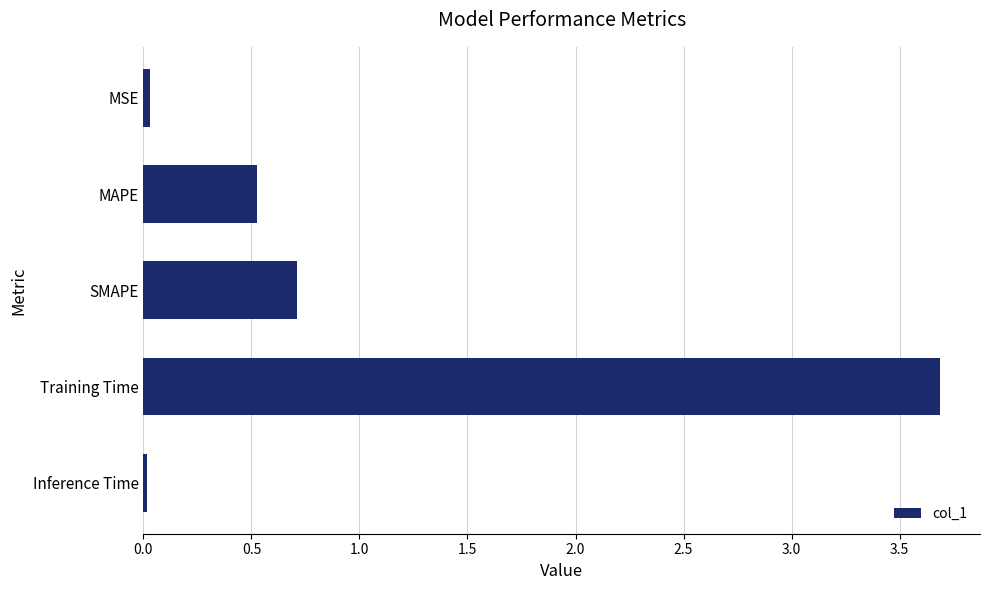

What is the sum of all values?

5.0